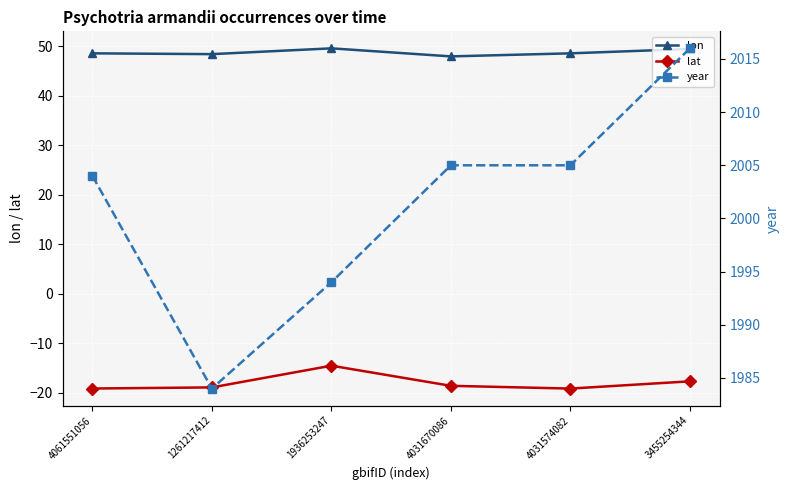

Reading right to left, extract all data points from this chart.

lon: 49.5	48.6	48.0	49.6	48.4	48.6
lat: -17.7	-19.2	-18.6	-14.5	-18.9	-19.2
year: 2016.0	2005.0	2005.0	1994.0	1984.0	2004.0